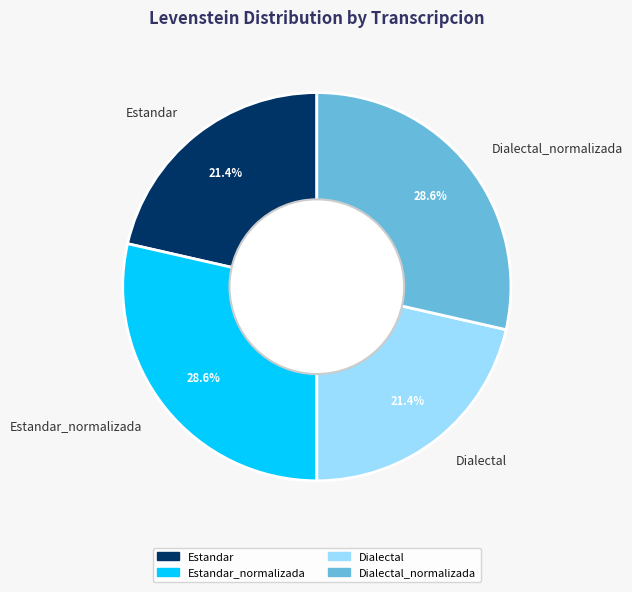

Does Dialectal_normalizada account for over 50% of the chart?

No